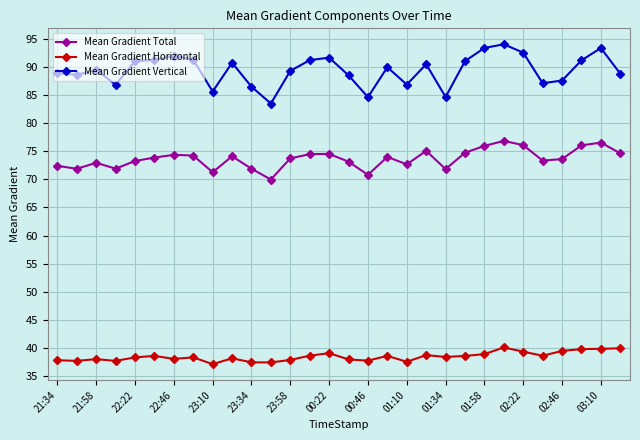

What are all the series names shown in the legend?

Mean Gradient Total, Mean Gradient Horizontal, Mean Gradient Vertical